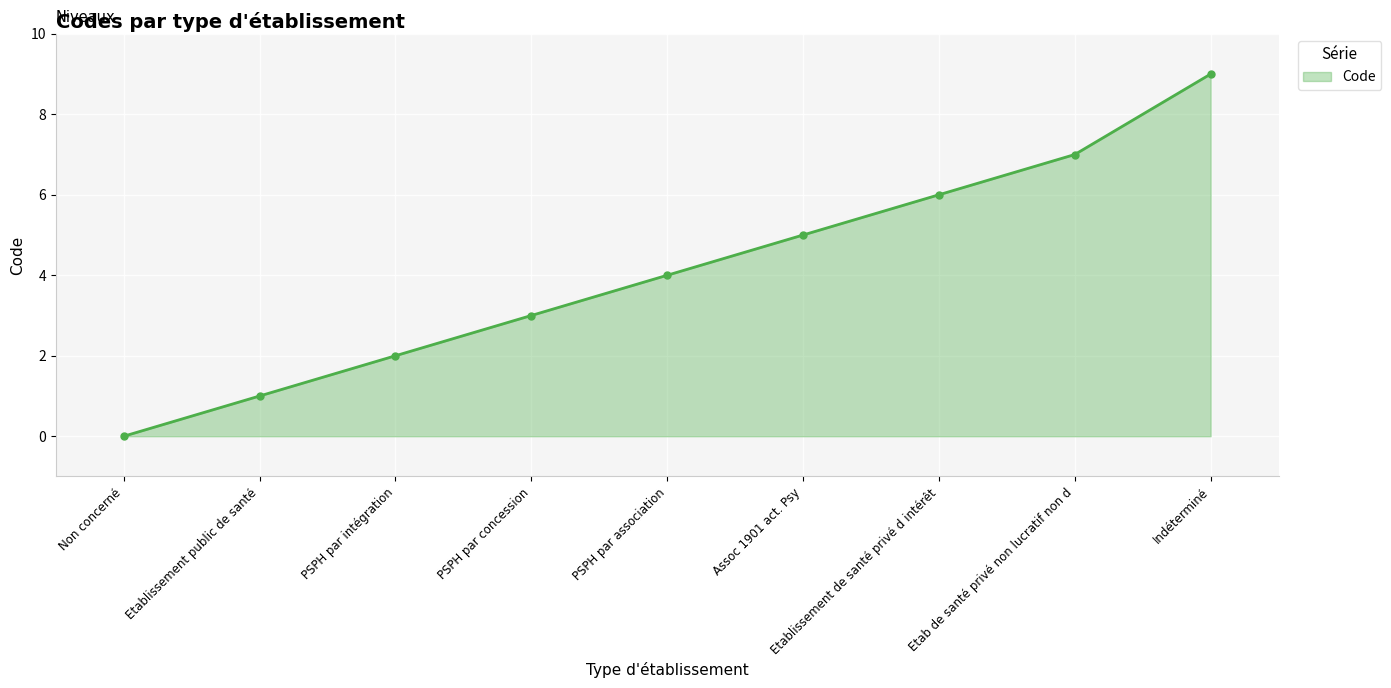

How many series are shown in this chart?

1